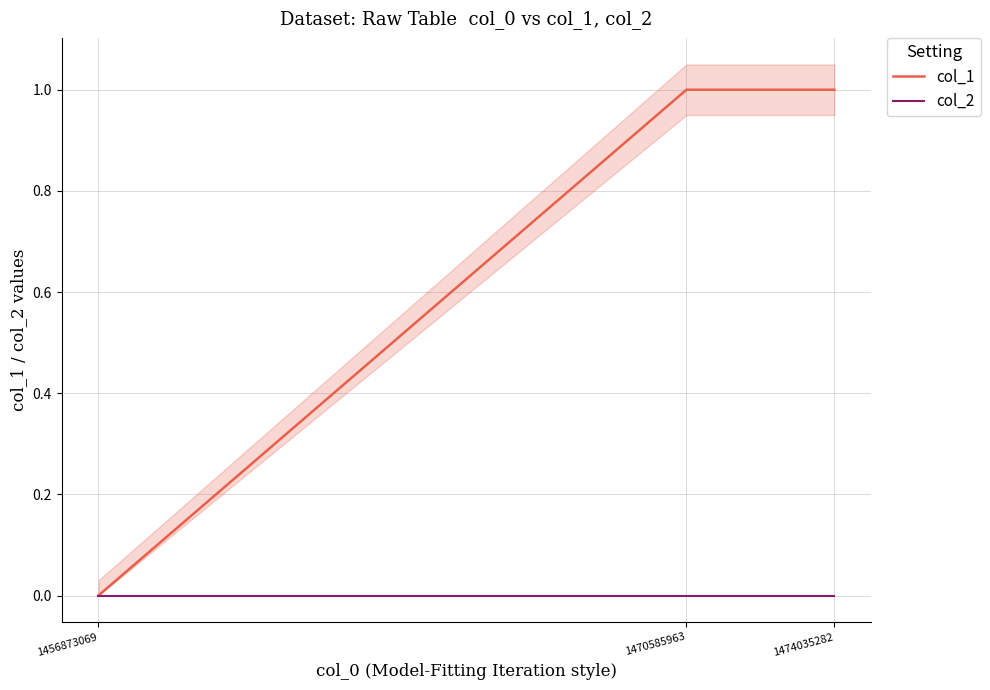

Is it true that col_1 equals 1 at 1474035282?

True